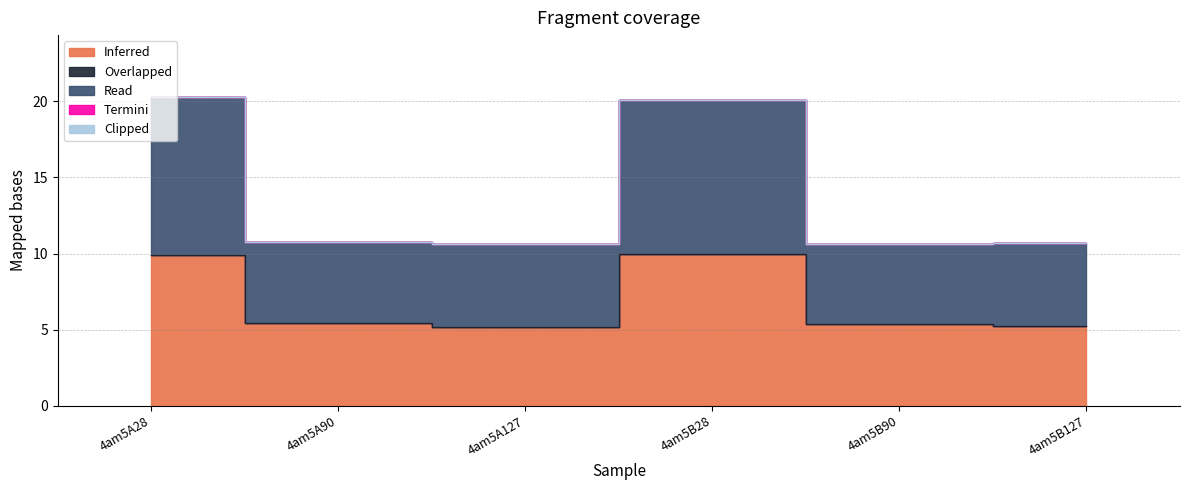

Count the number of data series in this chart.

5